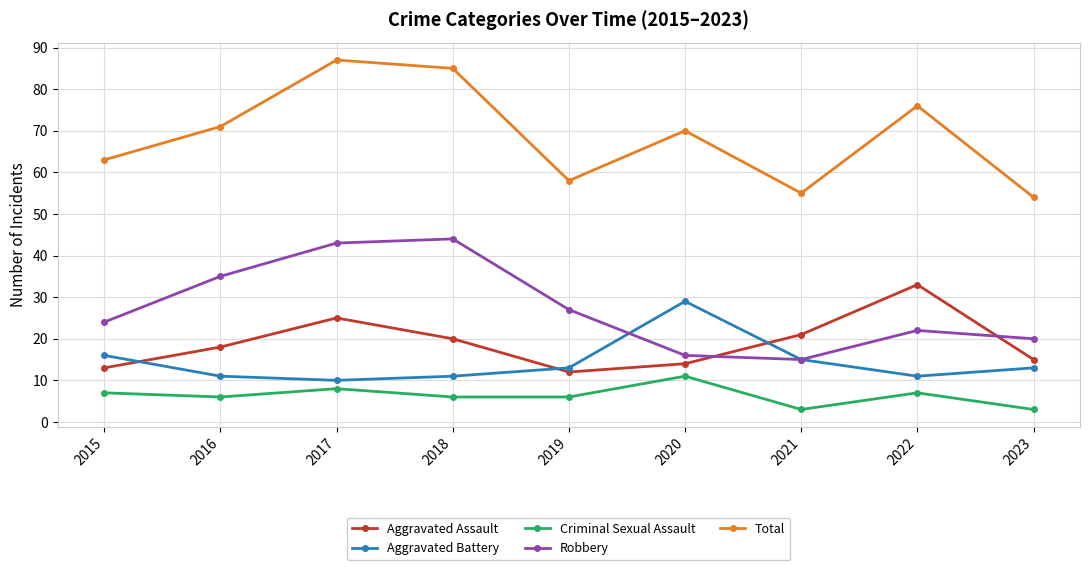

True or false: Total and Aggravated Battery cross at least once.

False